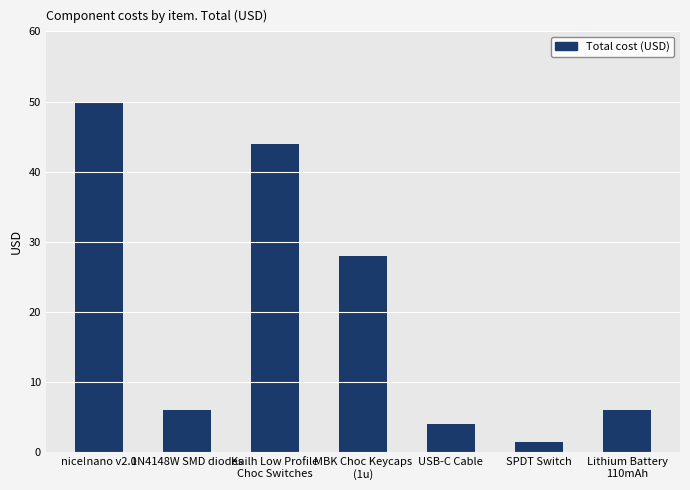

How many series are shown in this chart?

1